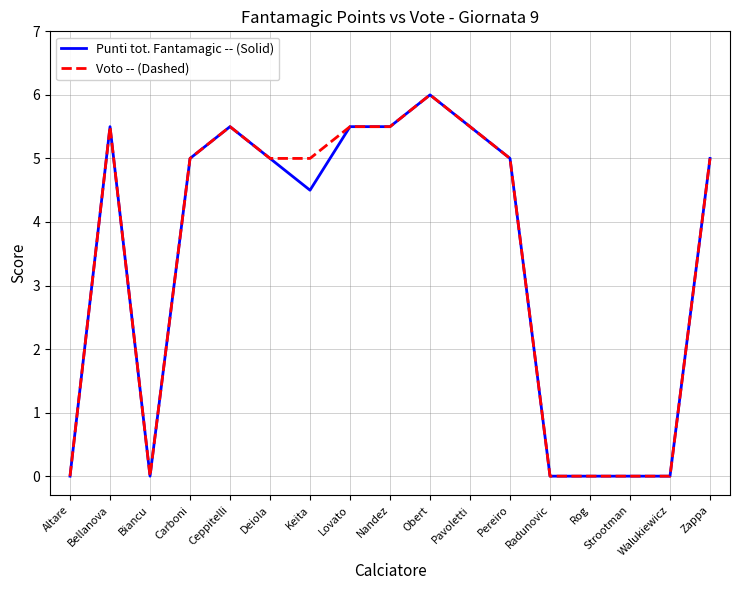

Reading left to right, what are all the values shown in this chart?

Punti tot. Fantamagic -- (Solid): 0.0	5.5	0.0	5.0	5.5	5.0	4.5	5.5	5.5	6.0	5.5	5.0	0.0	0.0	0.0	0.0	5.0
Voto -- (Dashed): 0.0	5.5	0.0	5.0	5.5	5.0	5.0	5.5	5.5	6.0	5.5	5.0	0.0	0.0	0.0	0.0	5.0